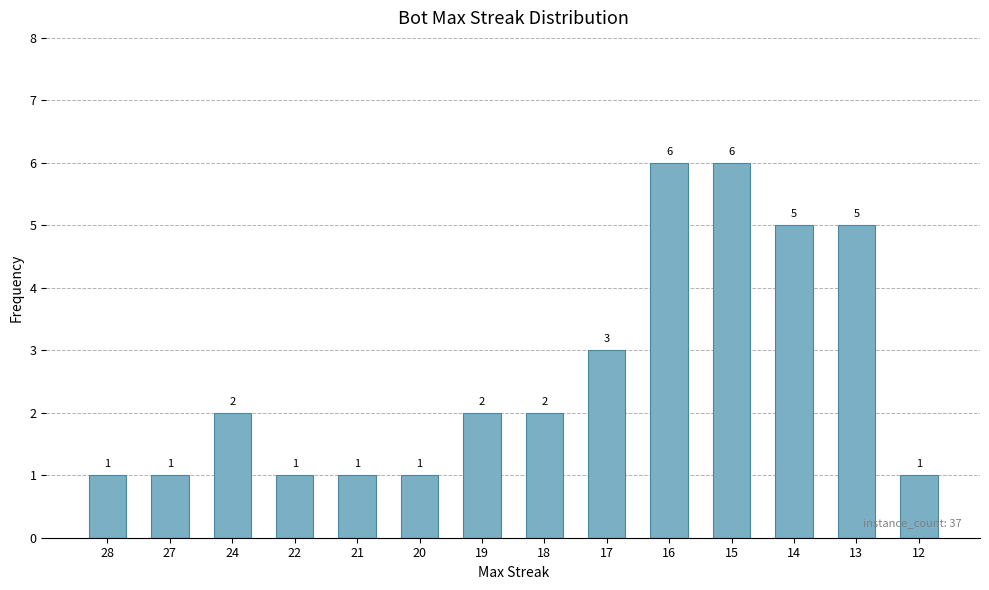

What is the sum of the values at 18 and 20?

3